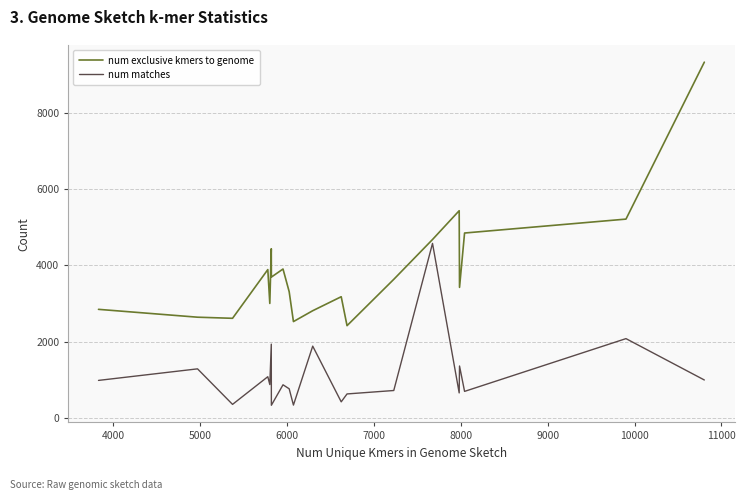

Which series has the largest range (max minus min)?

num exclusive kmers to genome